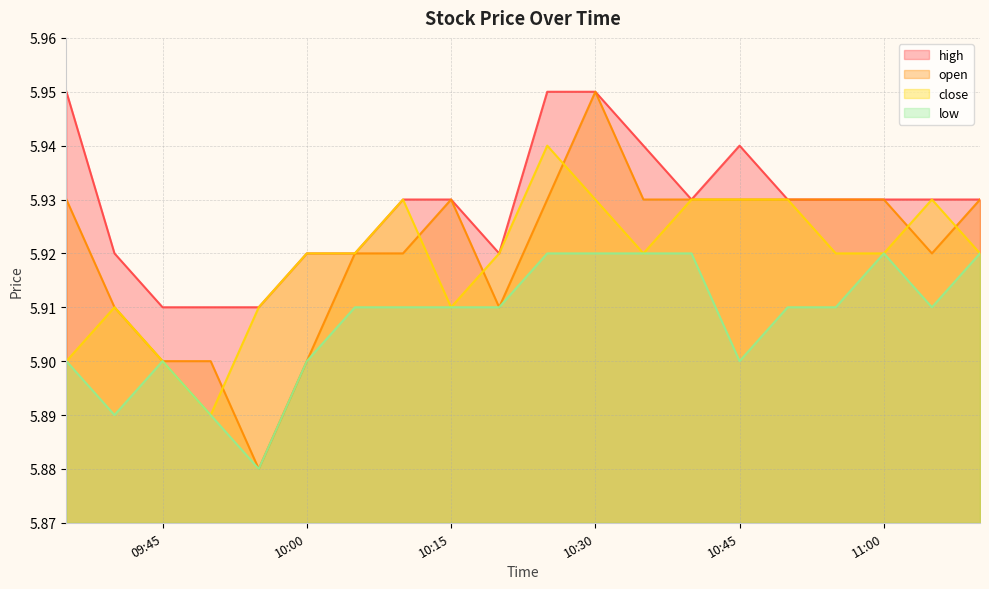

Reading right to left, transcribe all the data shown in this chart.

high: 5.9	5.9	5.9	5.9	5.9	5.9	5.9	5.9	6.0	6.0	5.9	5.9	5.9	5.9	5.9	5.9	5.9	5.9	5.9	6.0
open: 5.9	5.9	5.9	5.9	5.9	5.9	5.9	5.9	6.0	5.9	5.9	5.9	5.9	5.9	5.9	5.9	5.9	5.9	5.9	5.9
close: 5.9	5.9	5.9	5.9	5.9	5.9	5.9	5.9	5.9	5.9	5.9	5.9	5.9	5.9	5.9	5.9	5.9	5.9	5.9	5.9
low: 5.9	5.9	5.9	5.9	5.9	5.9	5.9	5.9	5.9	5.9	5.9	5.9	5.9	5.9	5.9	5.9	5.9	5.9	5.9	5.9